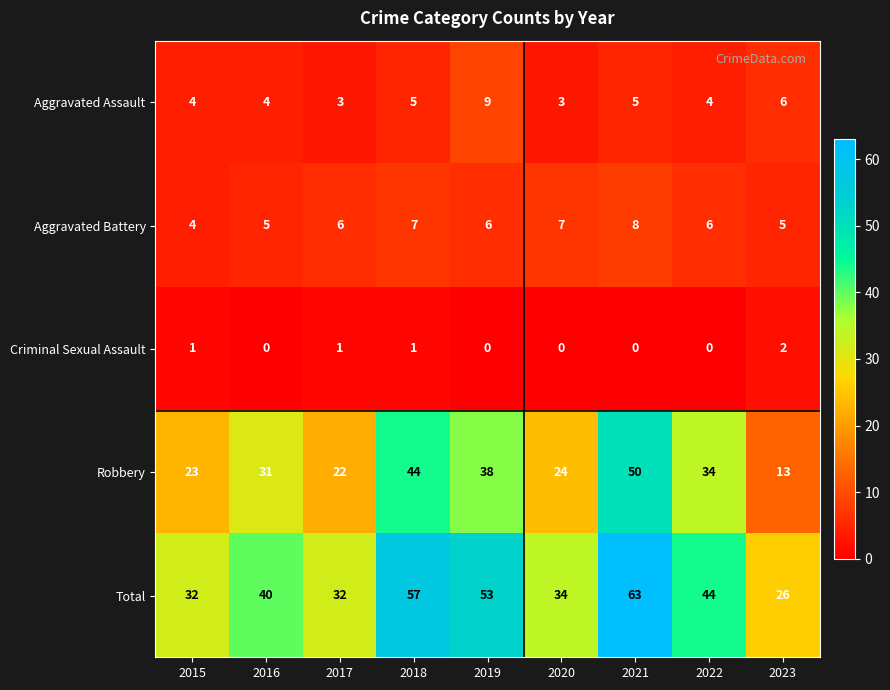

How many data points does each series have?

9